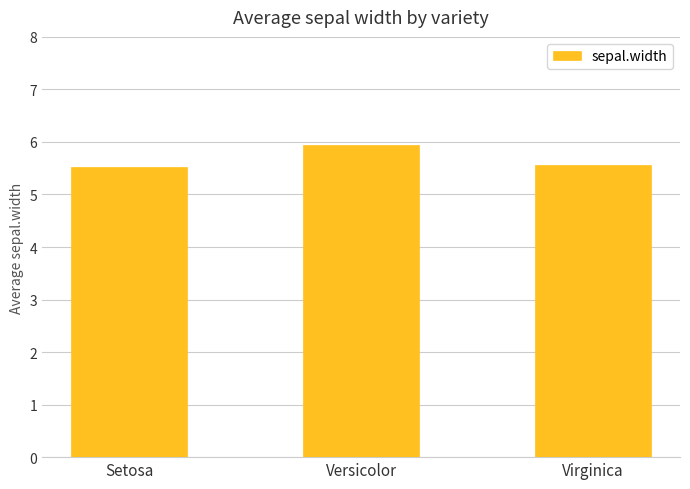

What is the maximum value shown in the chart?

5.9